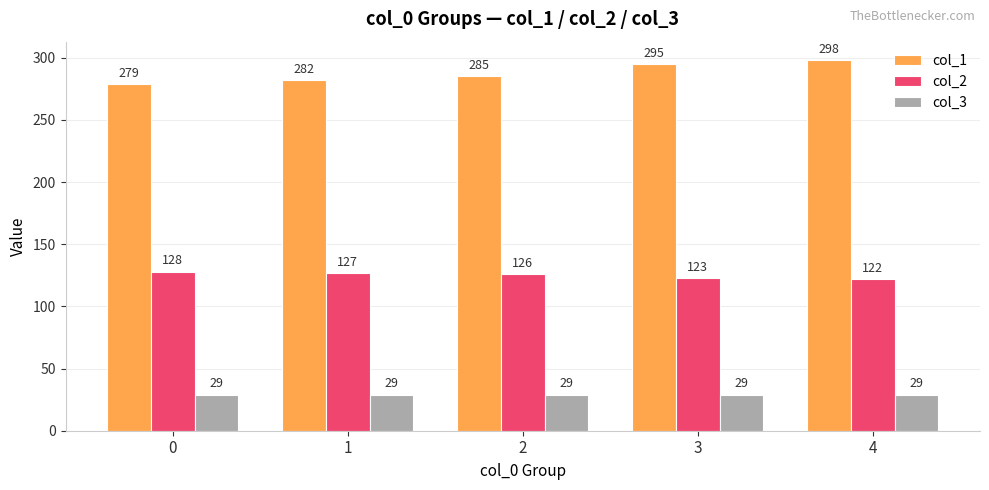

At which label does col_1 reach its peak?

4